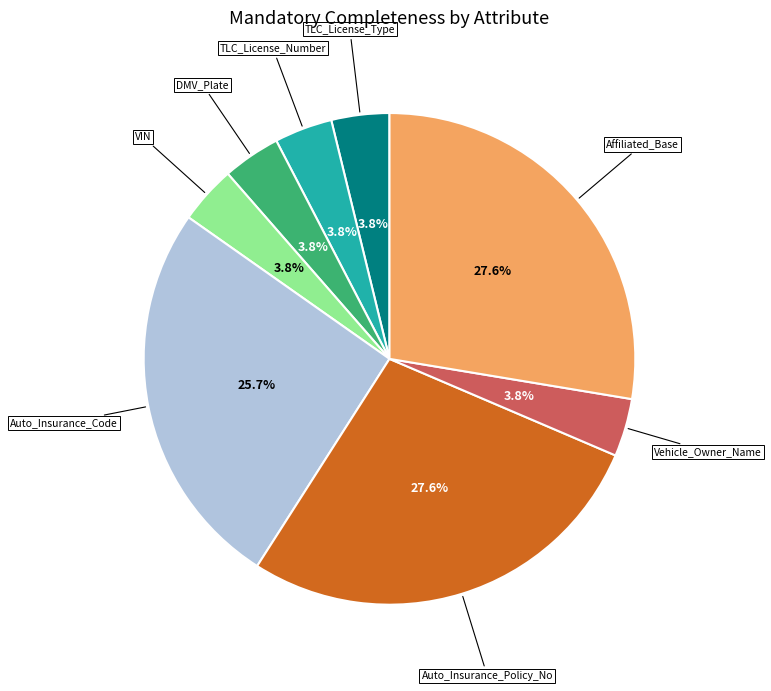

Is there a majority slice in this chart?

No